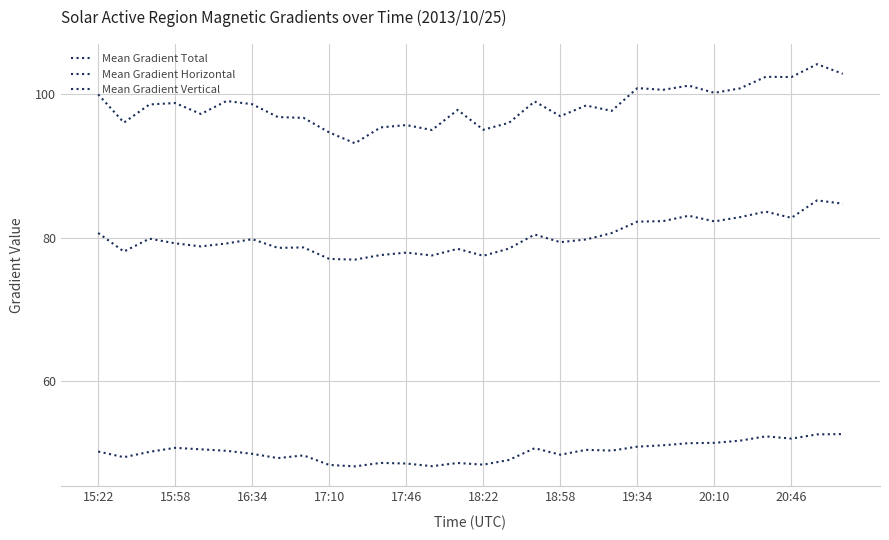

Count the number of categories in the chart.

30